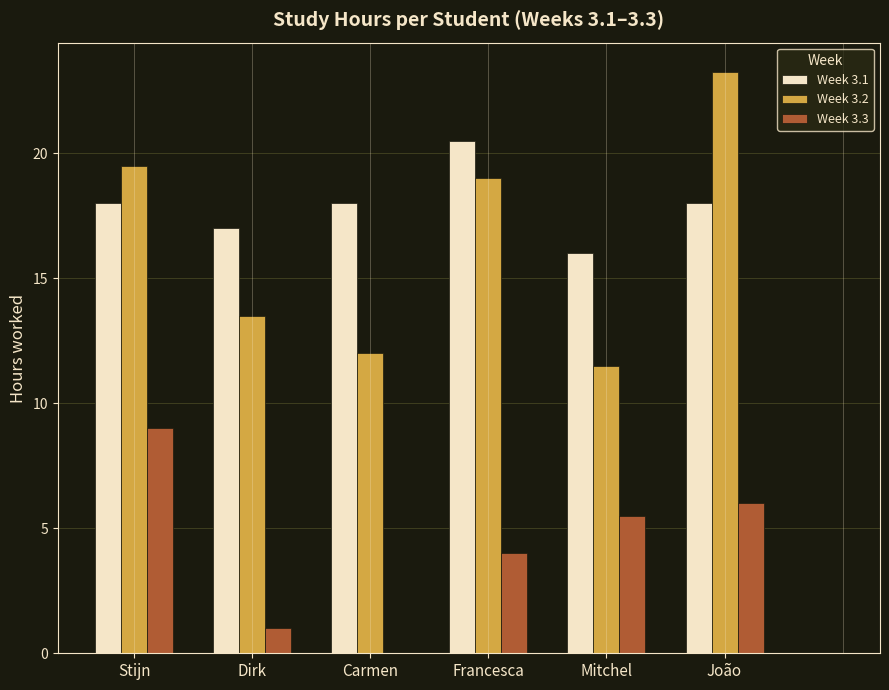

Is it true that Week 3.1 equals 18.0 at João?

True